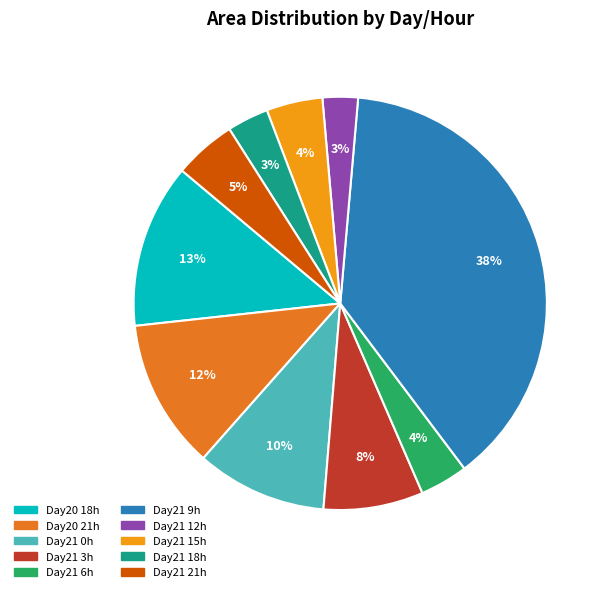

Is there any slice that represents more than half of the pie?

No